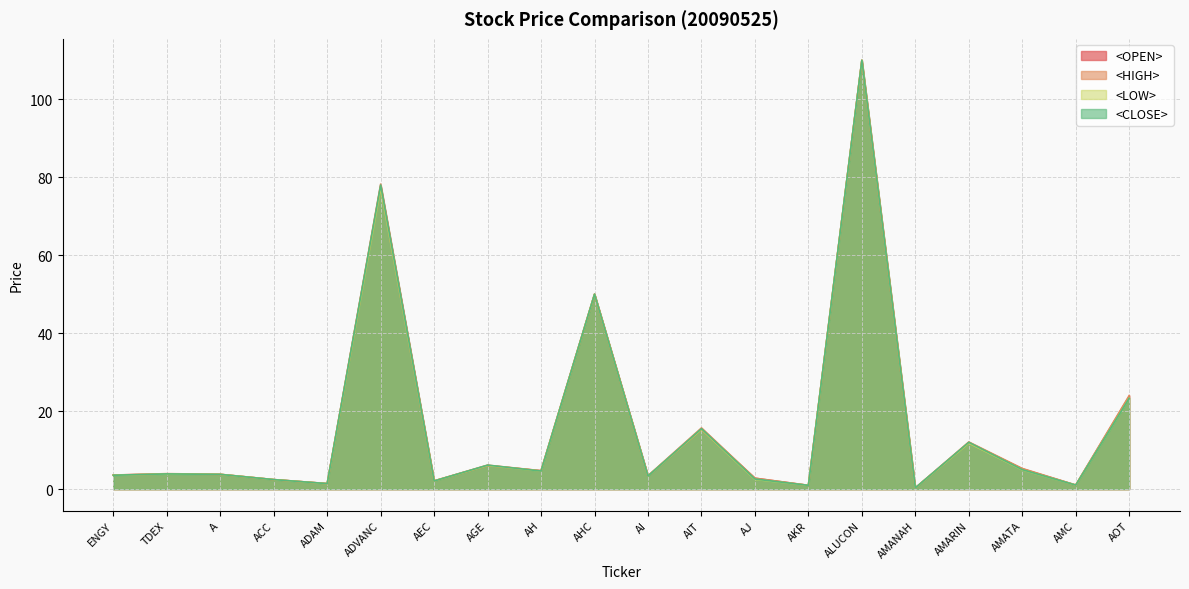

At which category does the chart reach its minimum across all series?

AMANAH